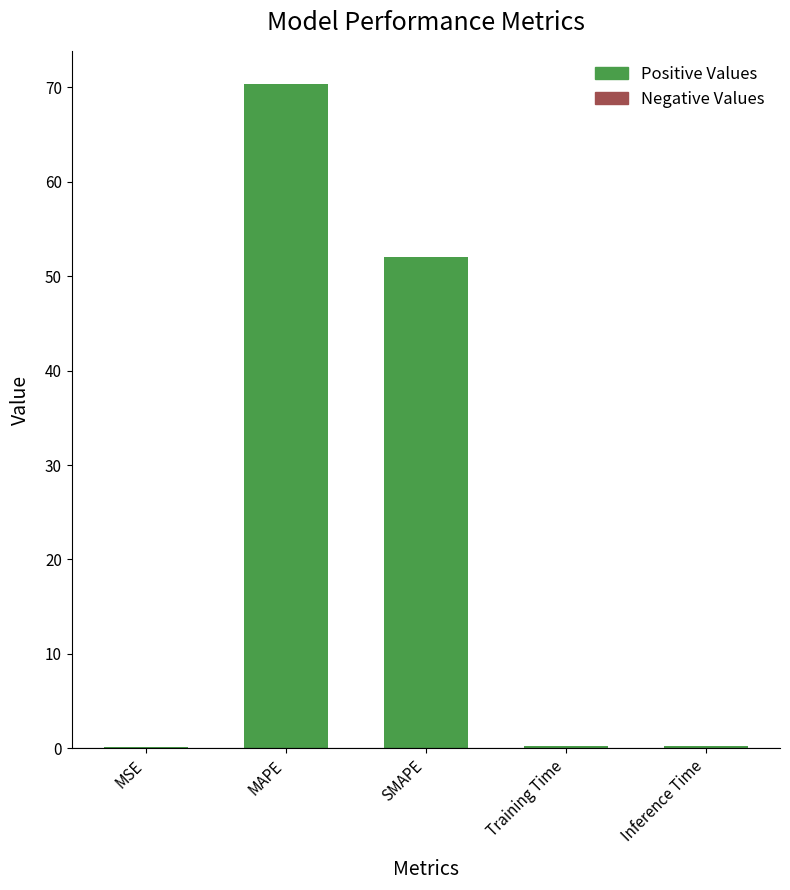

What is the sum of all values?

123.0